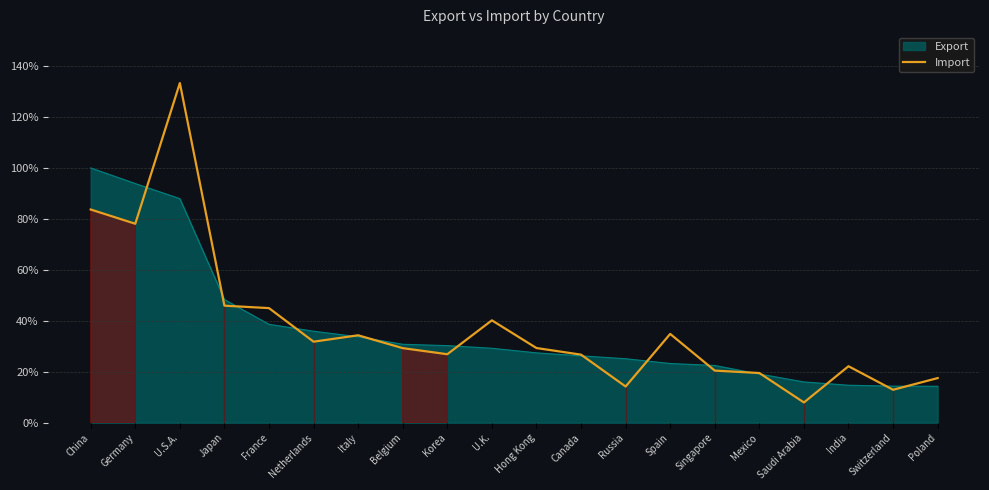

Reading left to right, extract all data points from this chart.

China=0.8	Germany=0.8	U.S.A.=1.3	Japan=0.5	France=0.4	Netherlands=0.3	Italy=0.3	Belgium=0.3	Korea=0.3	U.K.=0.4	Hong Kong=0.3	Canada=0.3	Russia=0.1	Spain=0.3	Singapore=0.2	Mexico=0.2	Saudi Arabia=0.1	India=0.2	Switzerland=0.1	Poland=0.2